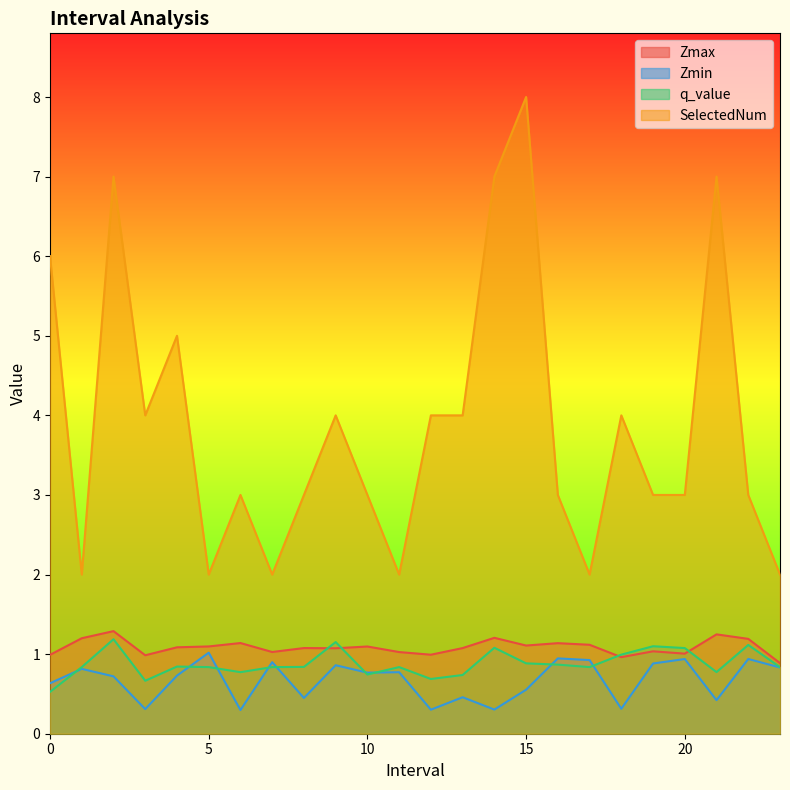

Which series has the largest range (max minus min)?

SelectedNum